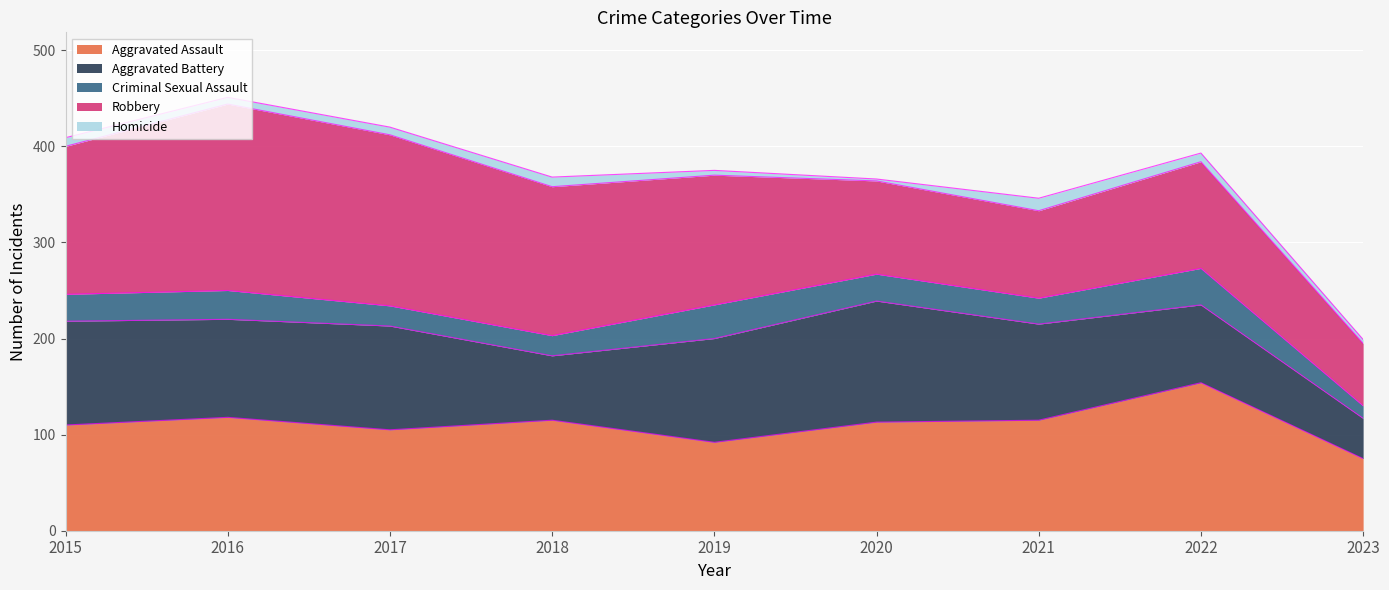

True or false: Homicide has more than 1 points higher than both neighbors.

True